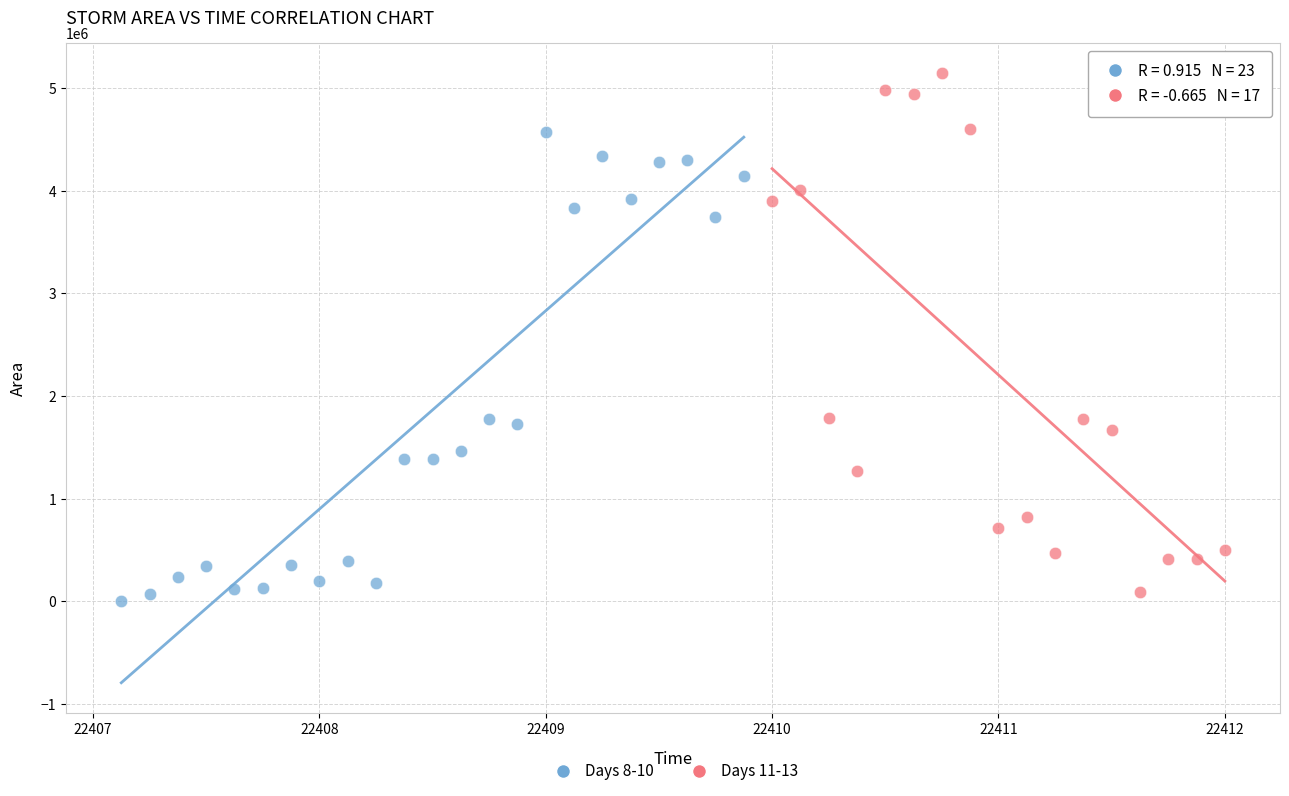

Which series contains the highest Y value?

Days 11-13